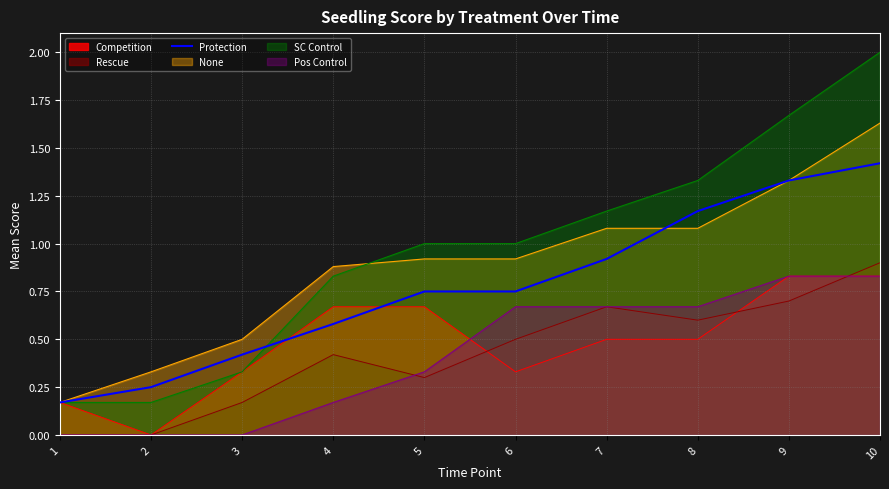

What is the greatest value displayed?

2.0